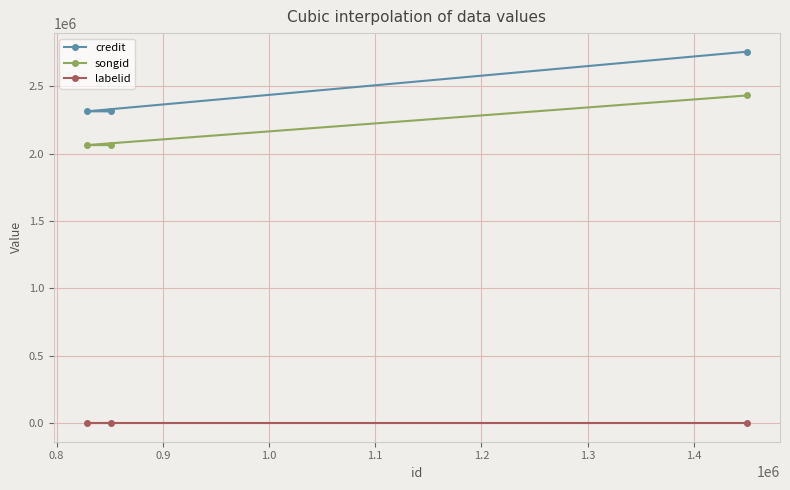

At how many categories does at least one series exceed 453382?

3